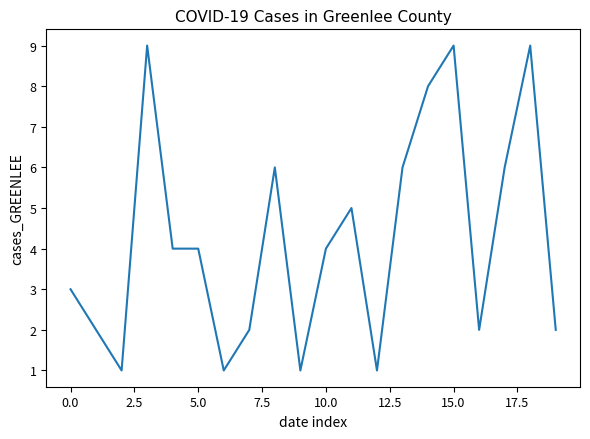

How many values are between 2 and 6?

12